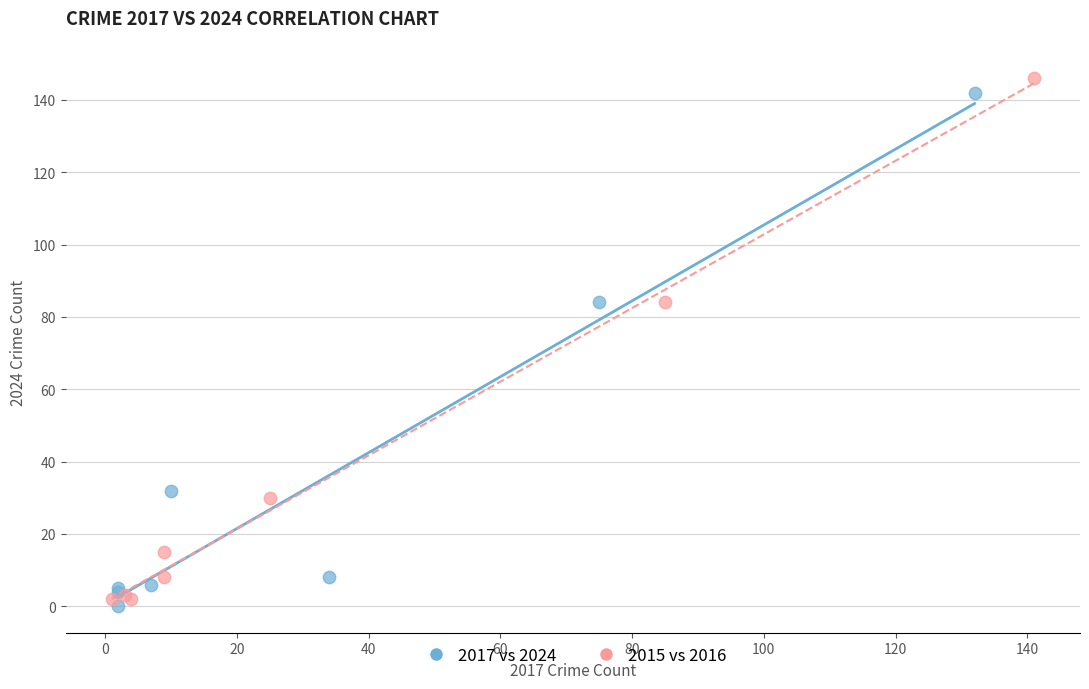

Which series reaches the minimum Y coordinate?

2017 vs 2024